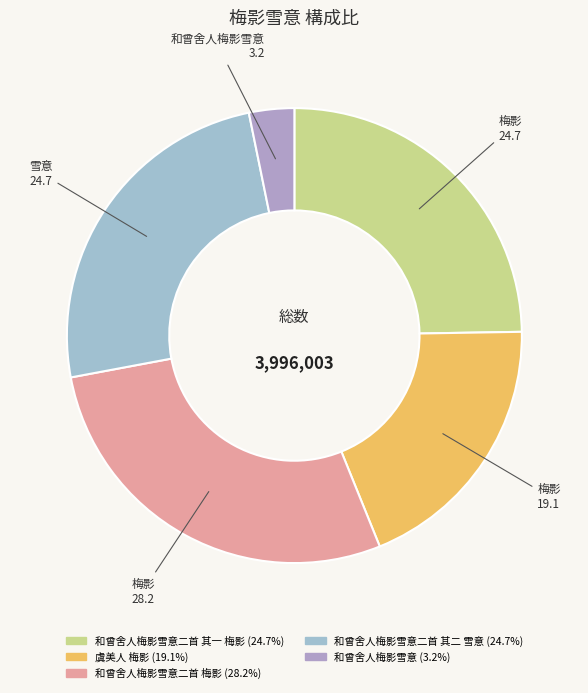

How many segments does this pie chart have?

5